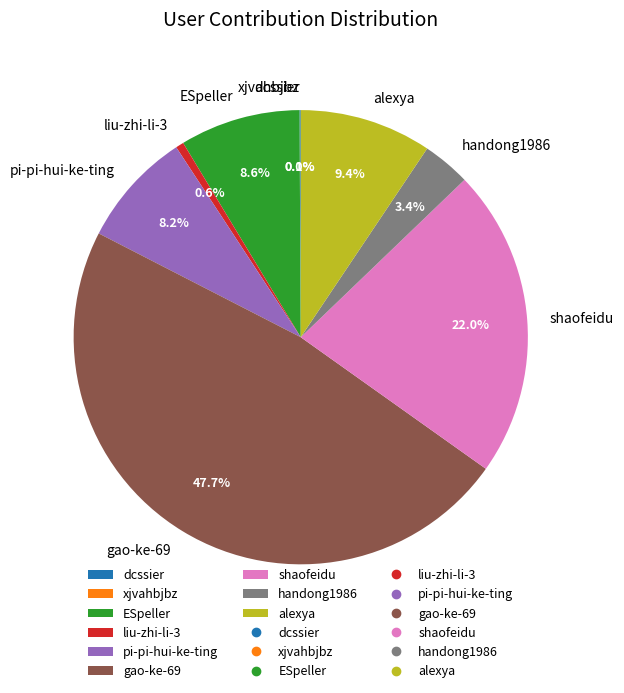

True or false: pi-pi-hui-ke-ting accounts for 3% of the total.

False